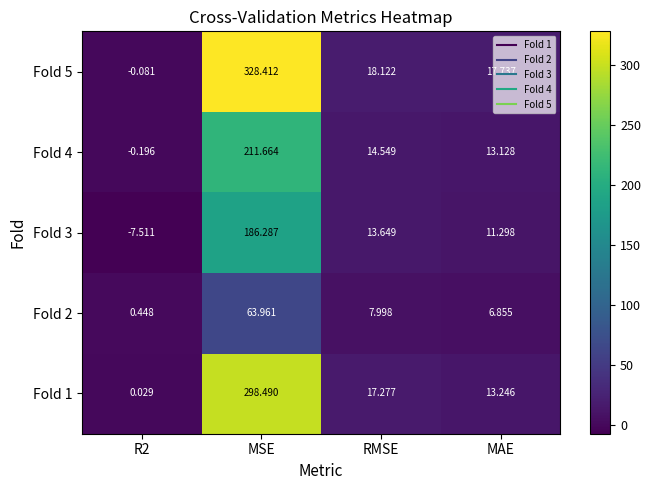

Where is Fold 4 nearest to the value 105?

RMSE